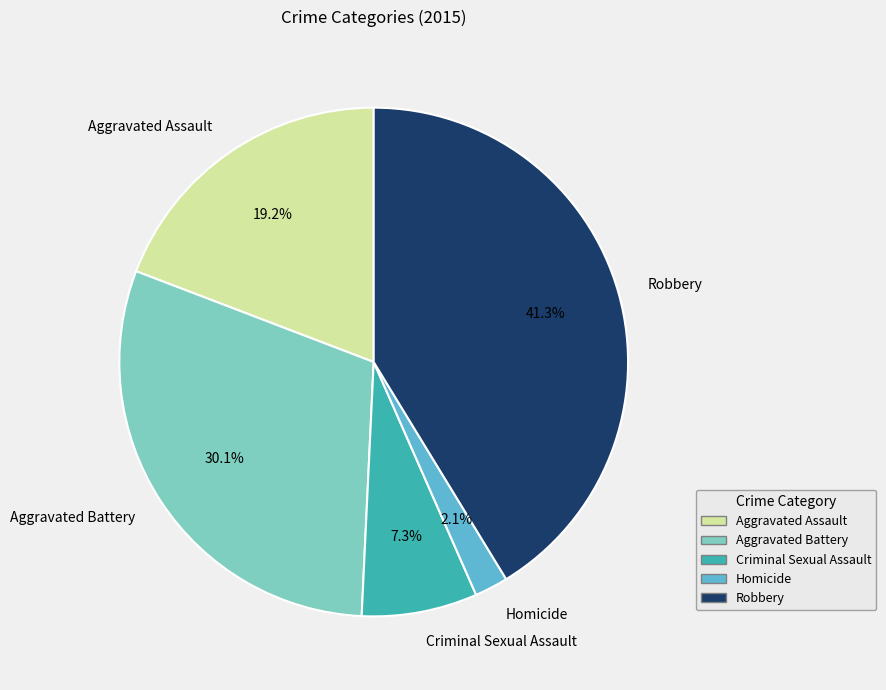

What percentage do Aggravated Assault and Homicide together represent?

21.3%